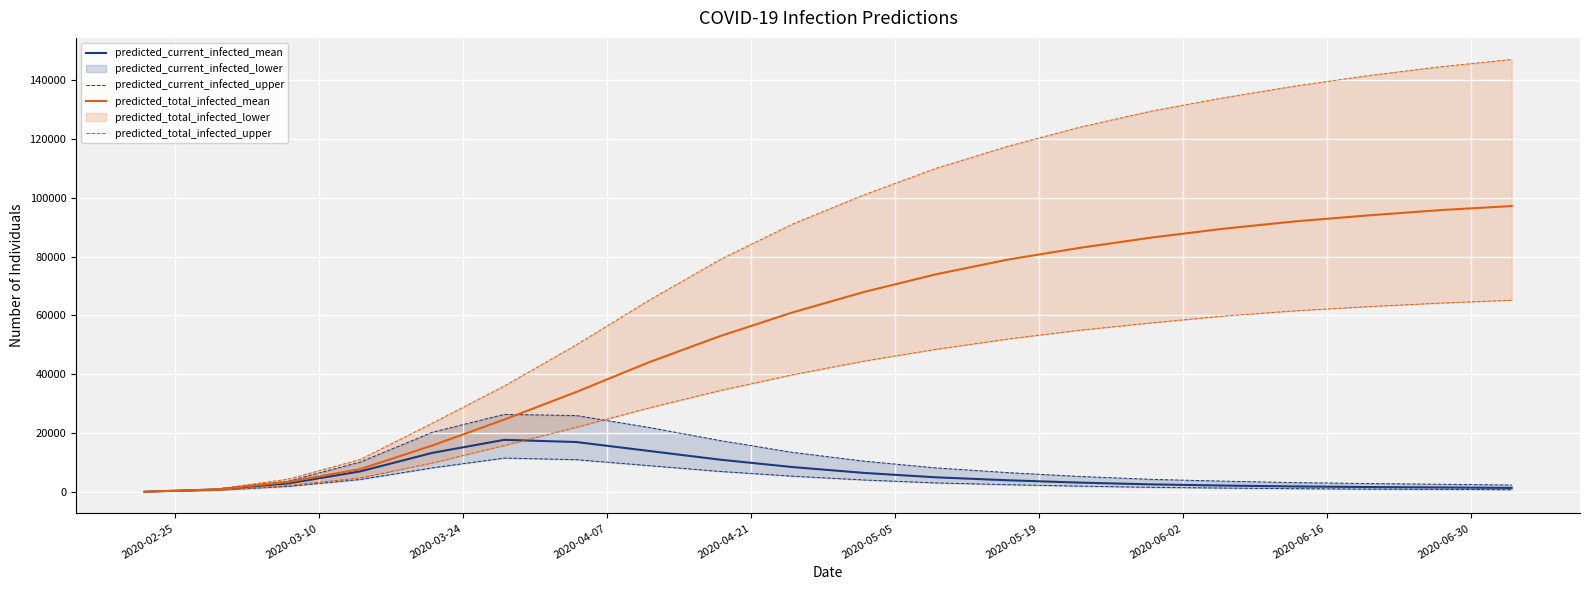

What is the label of the 18th point from the right?

2020-03-24